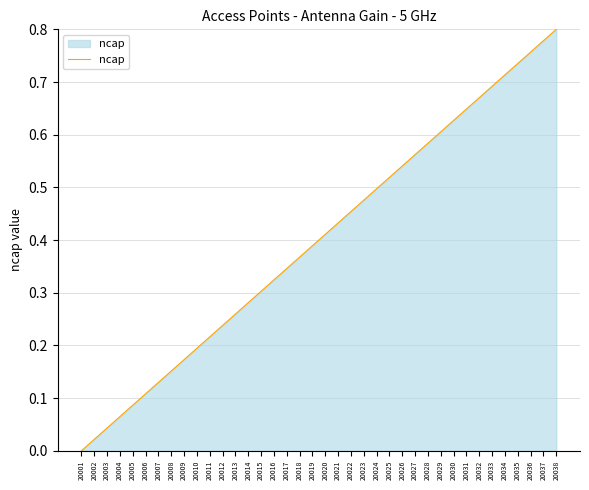

List the labels in order of value, smallest first.

20001, 20002, 20003, 20004, 20005, 20006, 20007, 20008, 20009, 20010, 20011, 20012, 20013, 20014, 20015, 20016, 20017, 20018, 20019, 20020, 20021, 20022, 20023, 20024, 20025, 20026, 20027, 20028, 20029, 20030, 20031, 20032, 20033, 20034, 20035, 20036, 20037, 20038